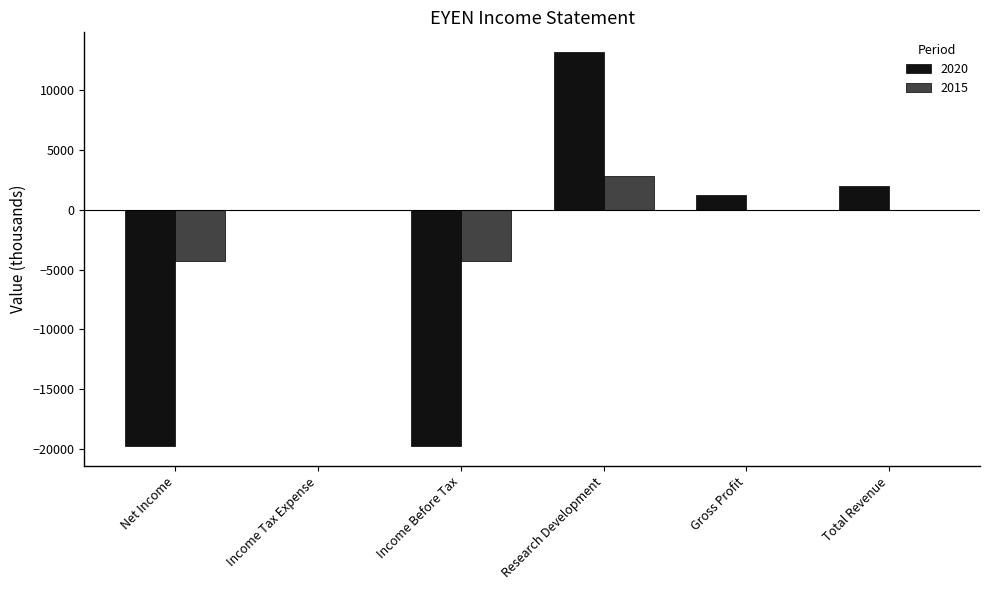

Reading left to right, transcribe all the data shown in this chart.

2020: -19800	0	-19800	13200	1200	2000
2015: -4300	0	-4300	2800	0	0